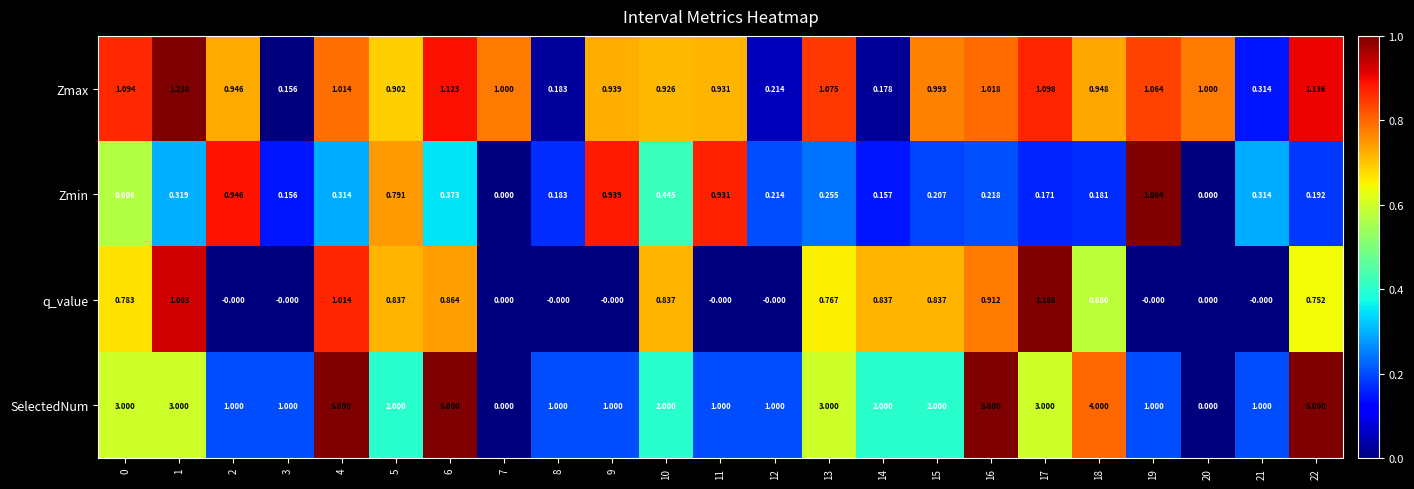

Is the value of q_value at 5 greater than the value of Zmin at 1?

Yes